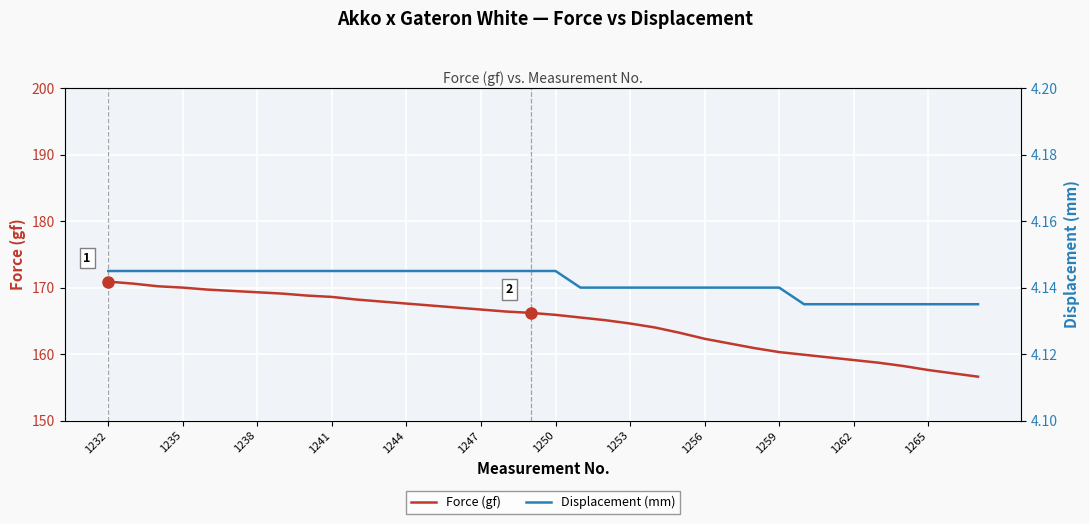

What is the minimum value shown in the chart?

4.1